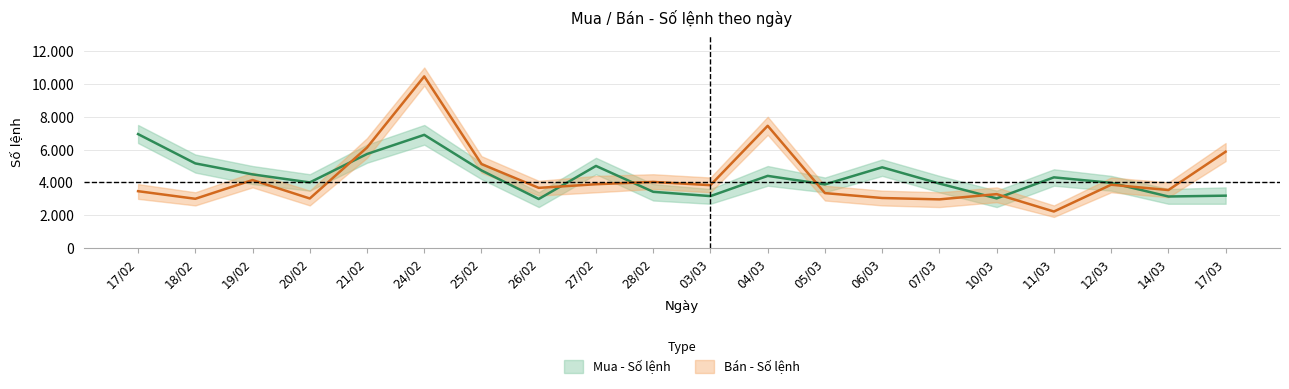

Reading left to right, list all the values displayed in this chart.

Mua - Số lệnh: 17/02=6944	18/02=5160	19/02=4491	20/02=4001	21/02=5732	24/02=6899	25/02=4731	26/02=2991	27/02=5005	28/02=3429	03/03=3168	04/03=4400	05/03=3880	06/03=4922	07/03=3932	10/03=3029	11/03=4310	12/03=3977	14/03=3144	17/03=3195
Bán - Số lệnh: 17/02=3468	18/02=3005	19/02=4146	20/02=3023	21/02=6126	24/02=10460	25/02=5119	26/02=3670	27/02=3891	28/02=4033	03/03=3834	04/03=7450	05/03=3351	06/03=3052	07/03=2969	10/03=3288	11/03=2229	12/03=3861	14/03=3537	17/03=5872